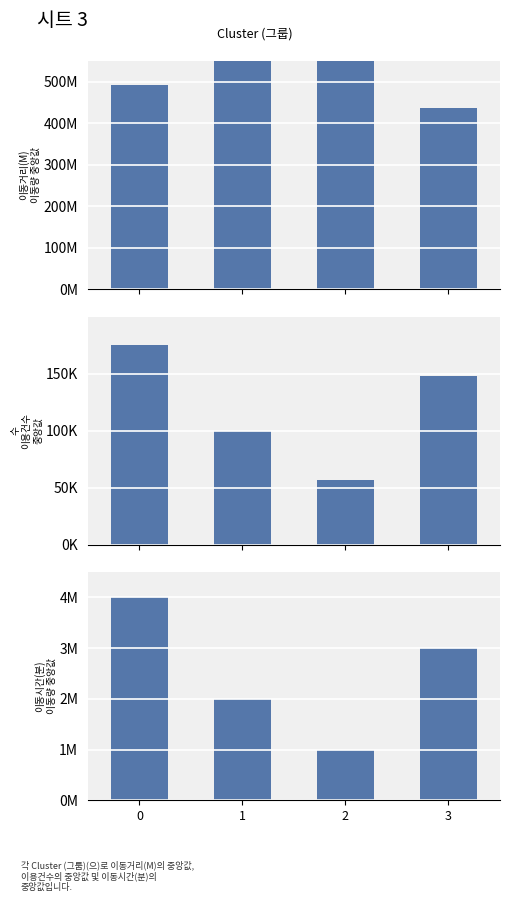

Is the value of 이동시간(분) 중앙값 at 3 greater than the value of 이동거리(M) 중앙값 at 0?

Yes